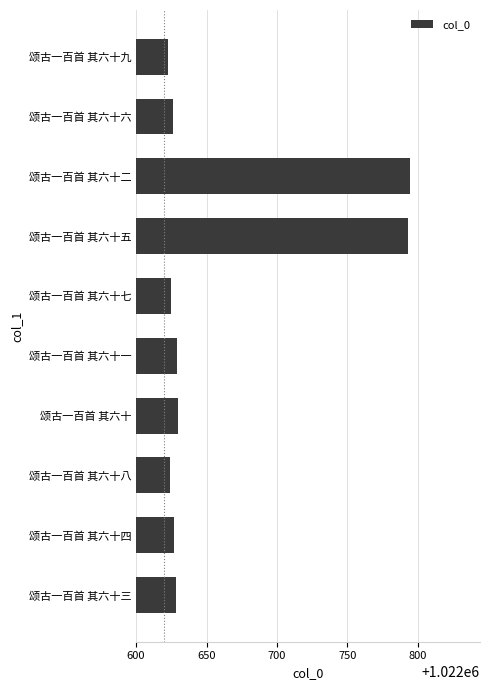

True or false: the data shows 1582249 at 颂古一百首 其六十一.

False